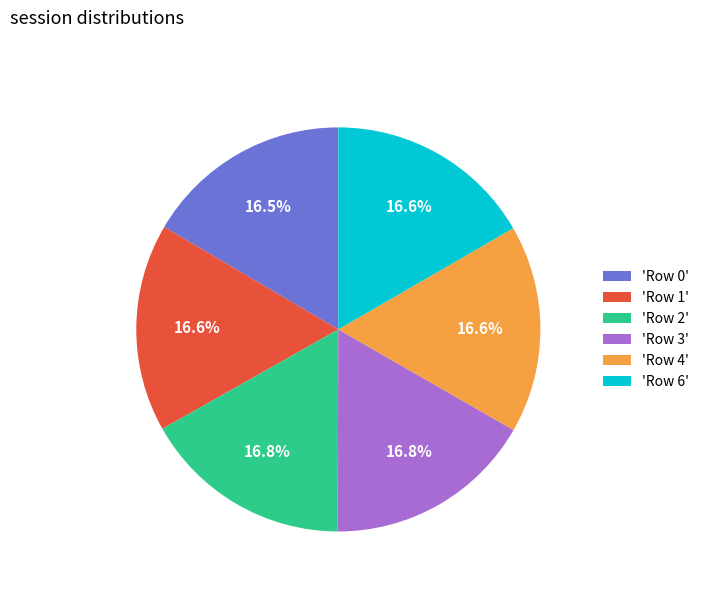

What is the ratio of the value at 'Row 2' to the value at 'Row 0'?

1.0